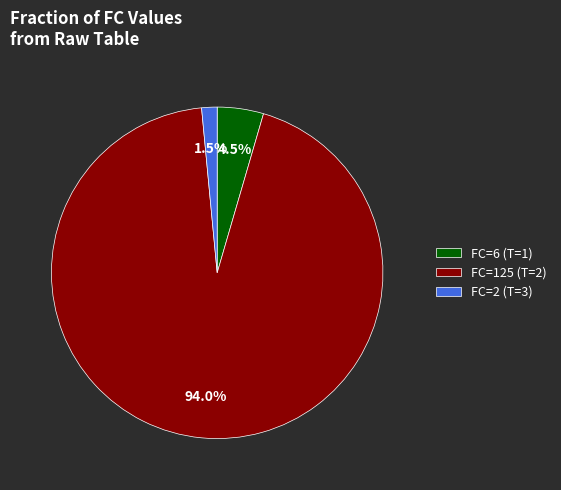

Which has a higher value, FC=125 (T=2) or FC=2 (T=3)?

FC=125 (T=2)